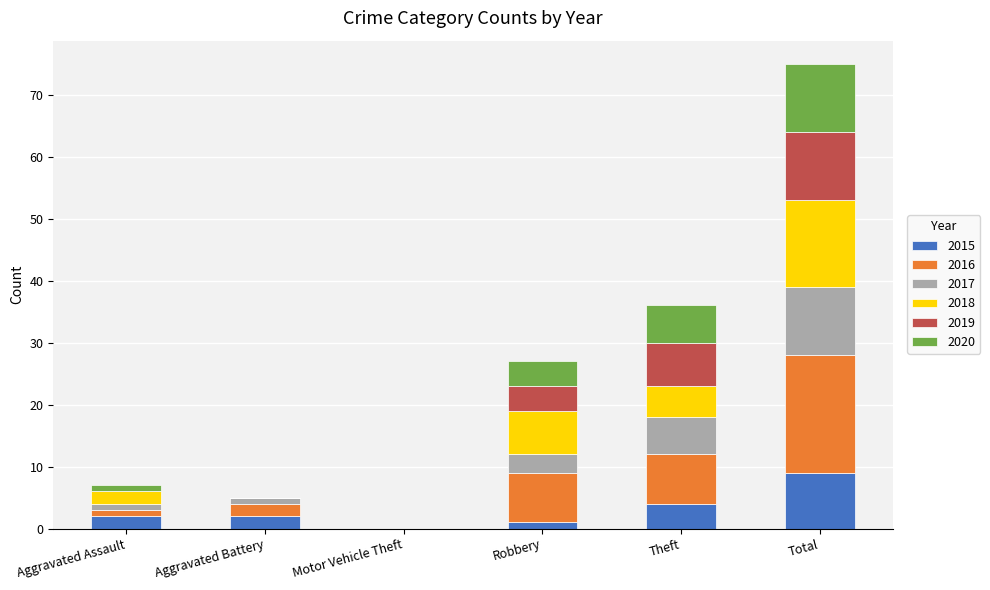

At which category is the sum across all series the highest?

Total